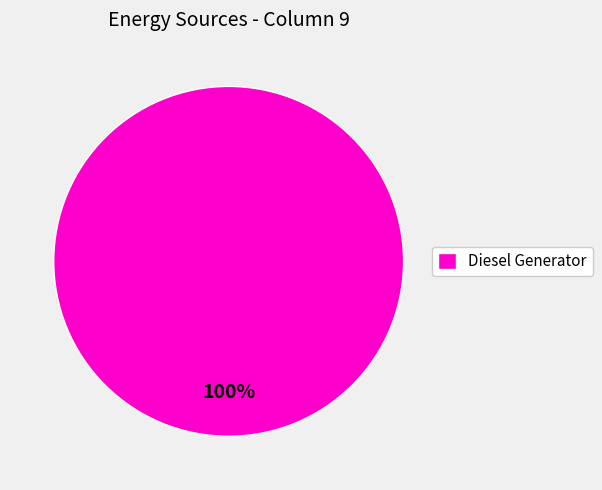

True or false: Diesel Generator accounts for 100% of the total.

True